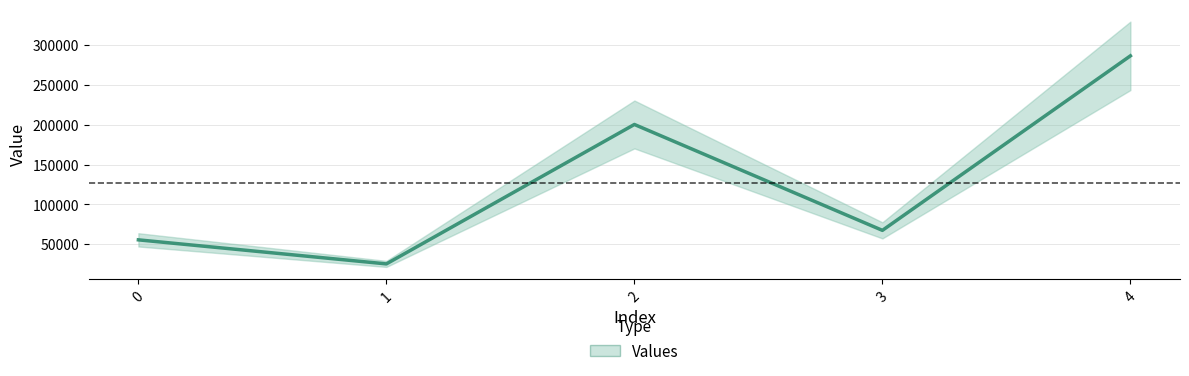

At which category does the chart reach its minimum across all series?

1